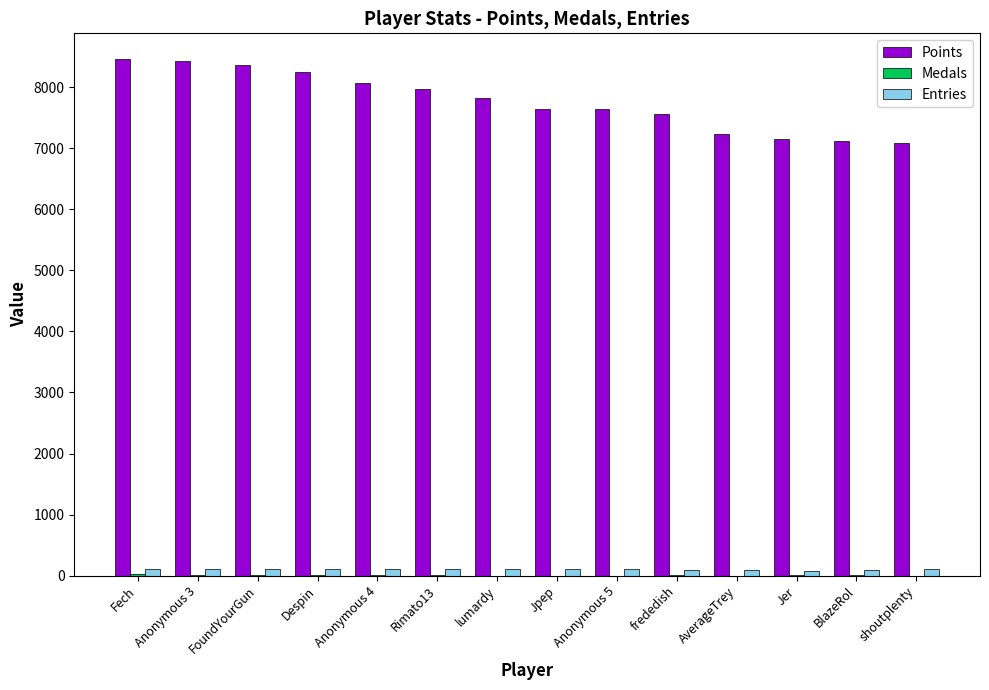

Which series changed the most between Fech and Jpep?

Points